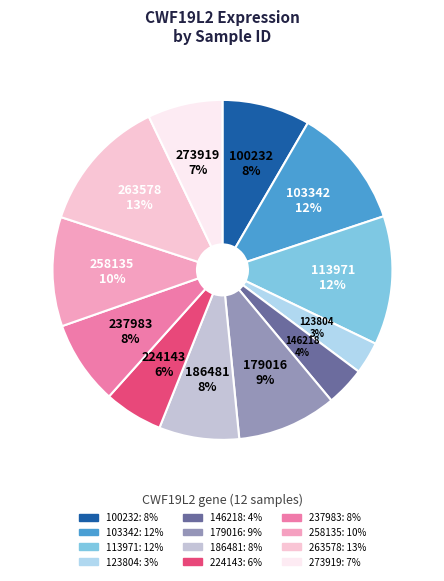

Which slice is the smallest?

123804